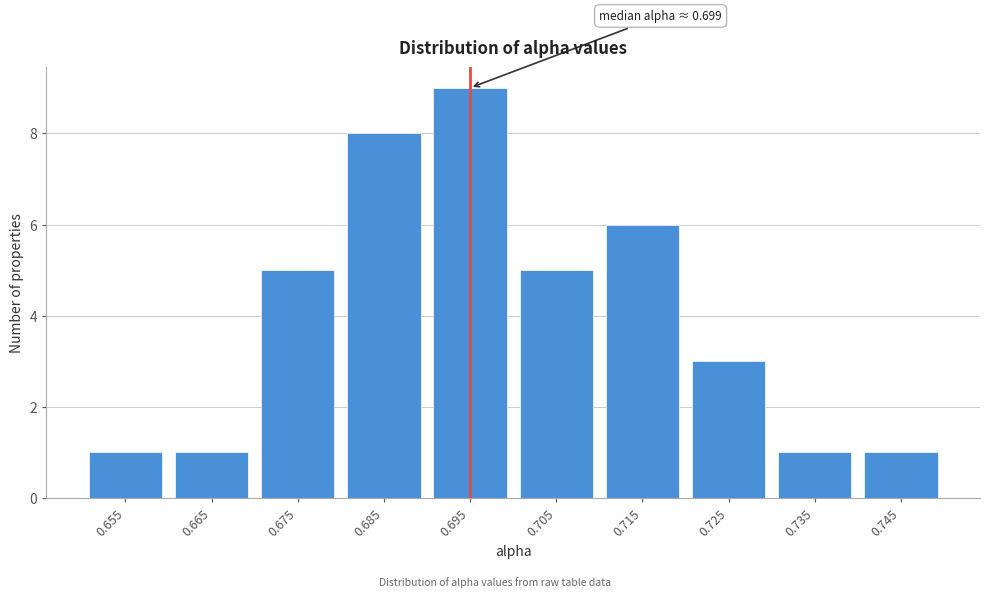

Reading right to left, what are all the values shown in this chart?

1	1	3	6	5	9	8	5	1	1